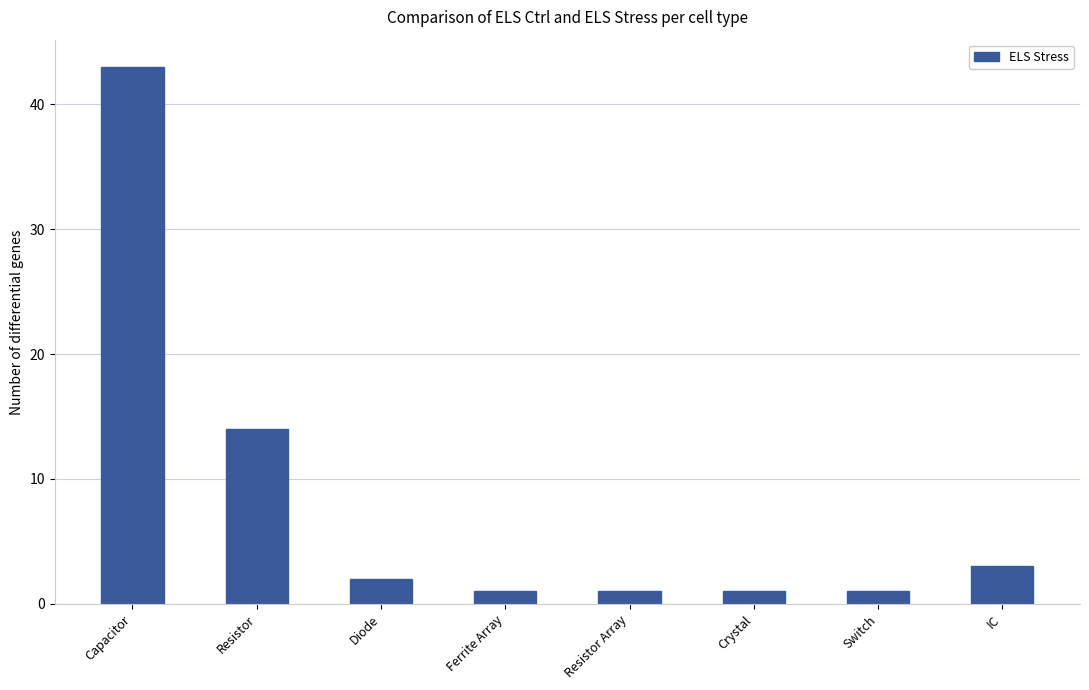

The value at Diode is 2. True or false?

True